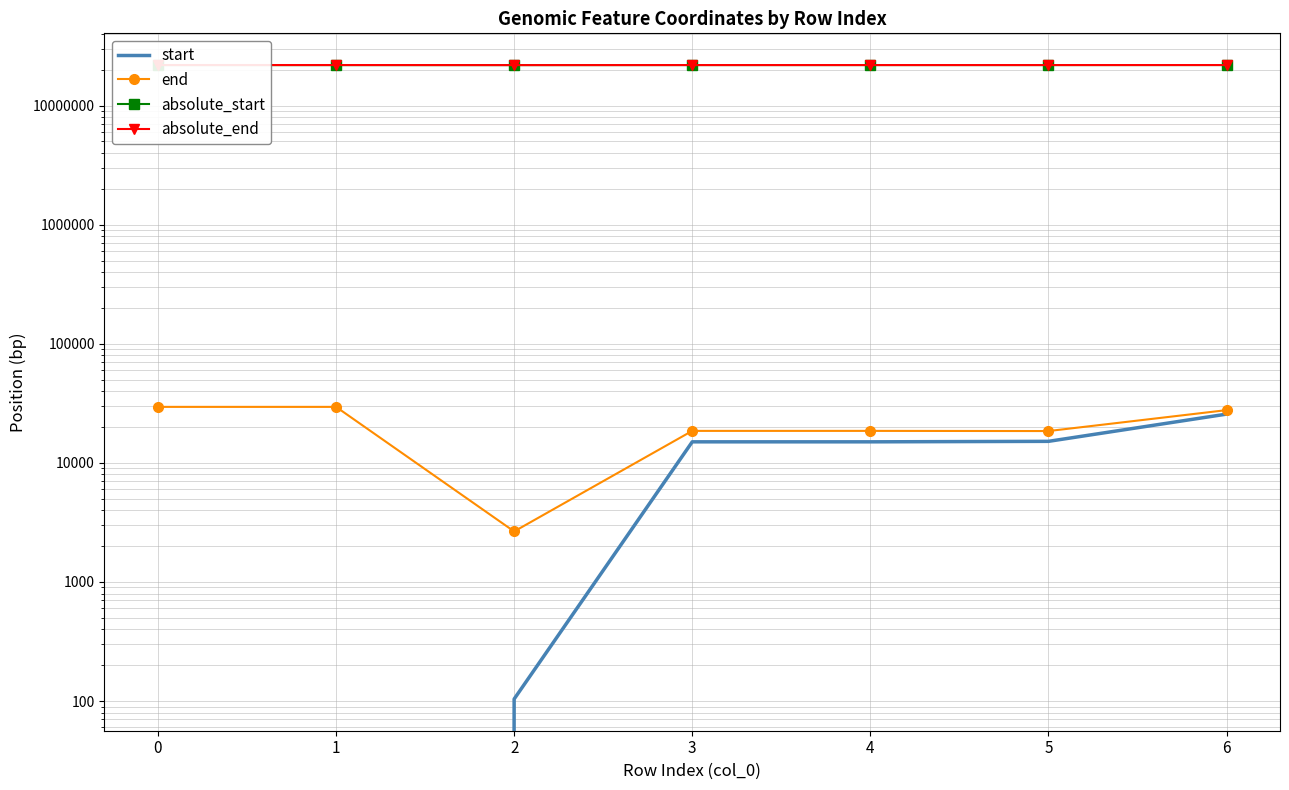

True or false: start and absolute_start intersect in this chart.

False